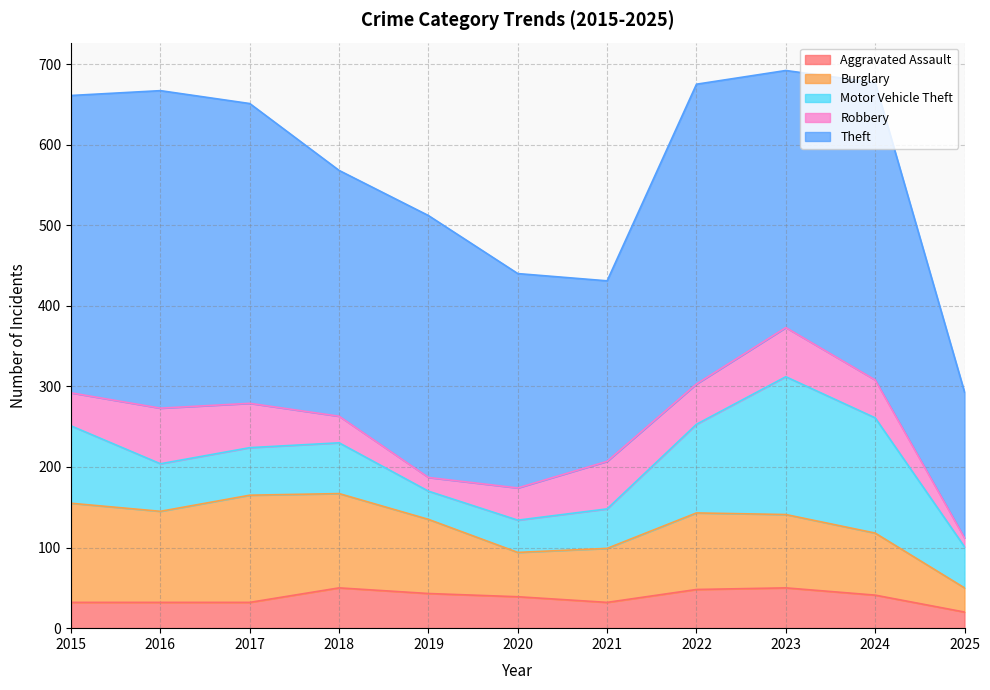

Which series has the largest total across all categories?

Theft